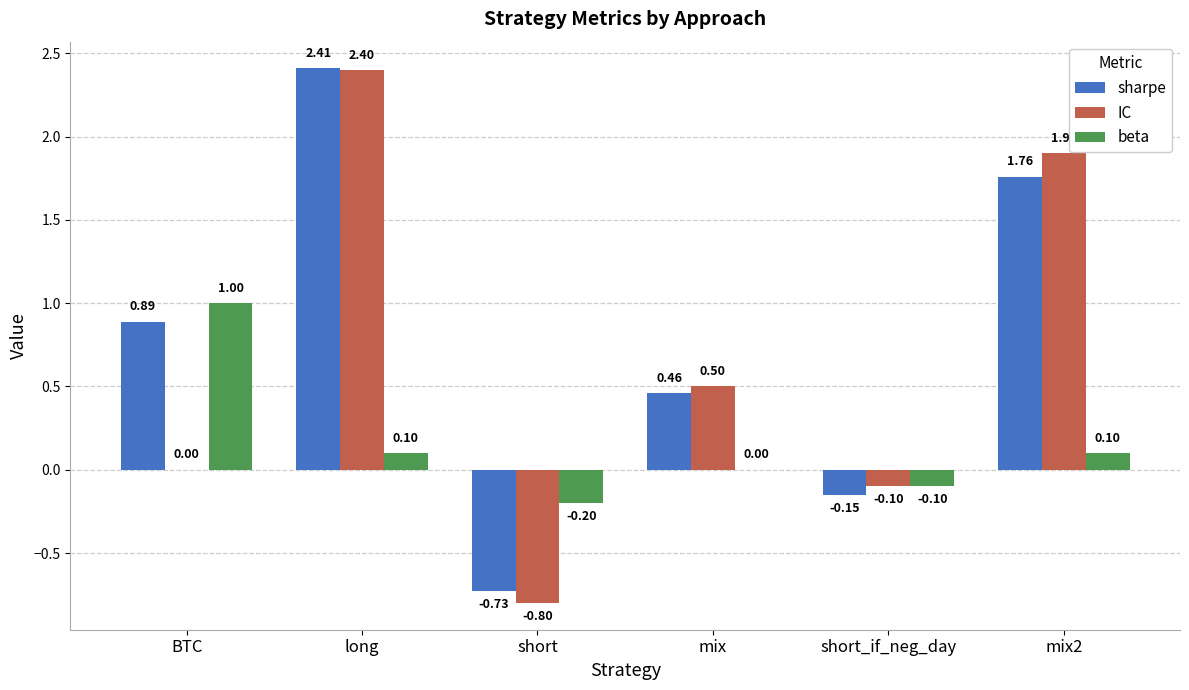

What is the total value across all series at long?

4.9